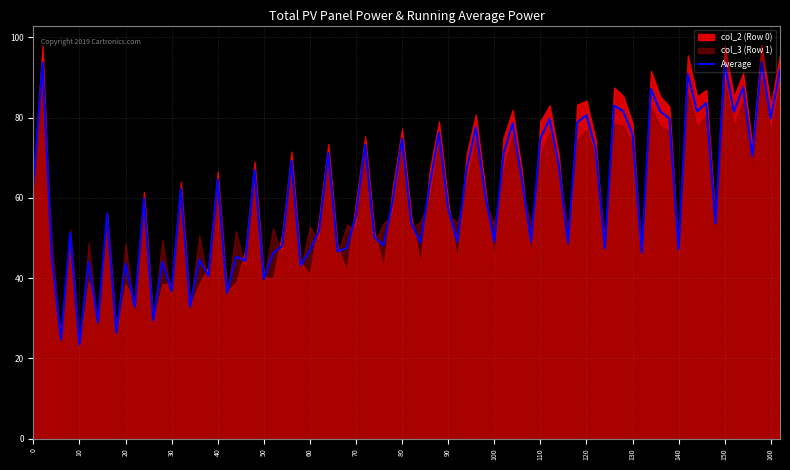

Between Row 0 and Row 1, which is larger?

Row 0